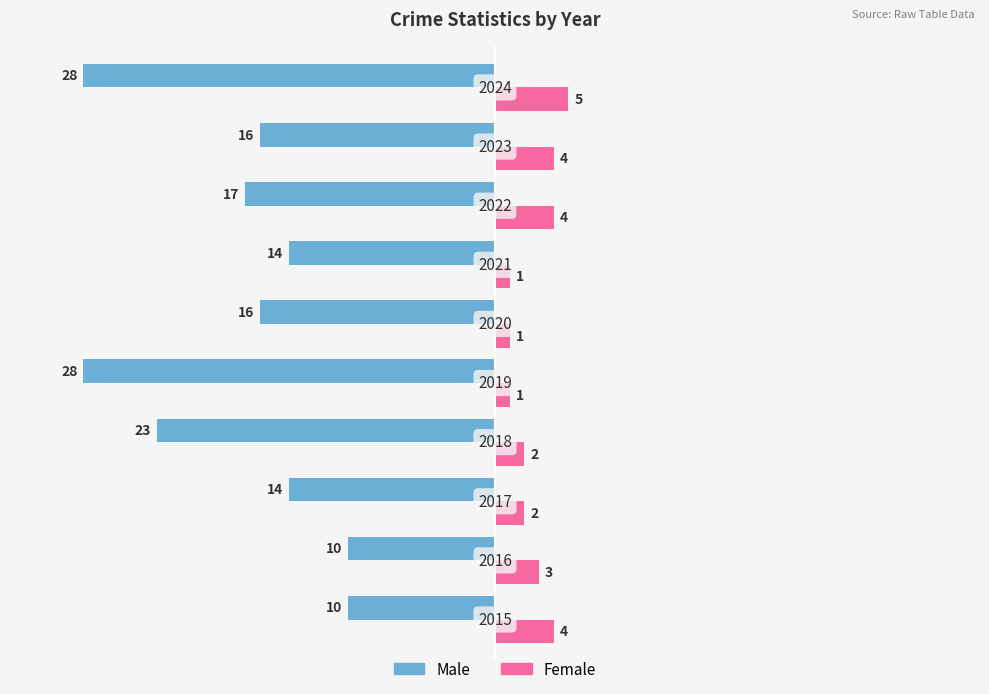

What is the average value of the Male series?

-18